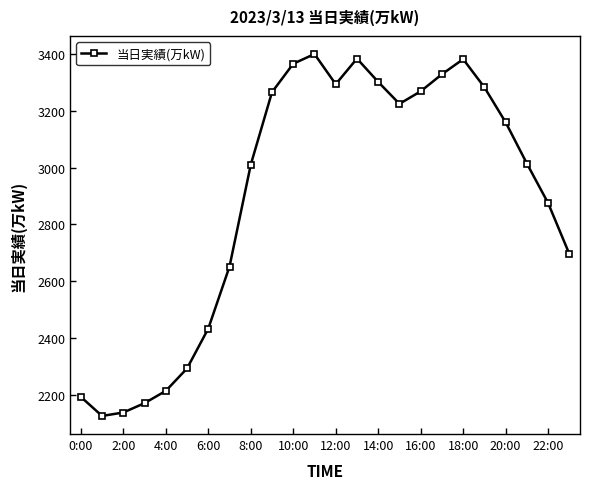

How many interior local valleys (lower than both neighbors) does the data have?

3